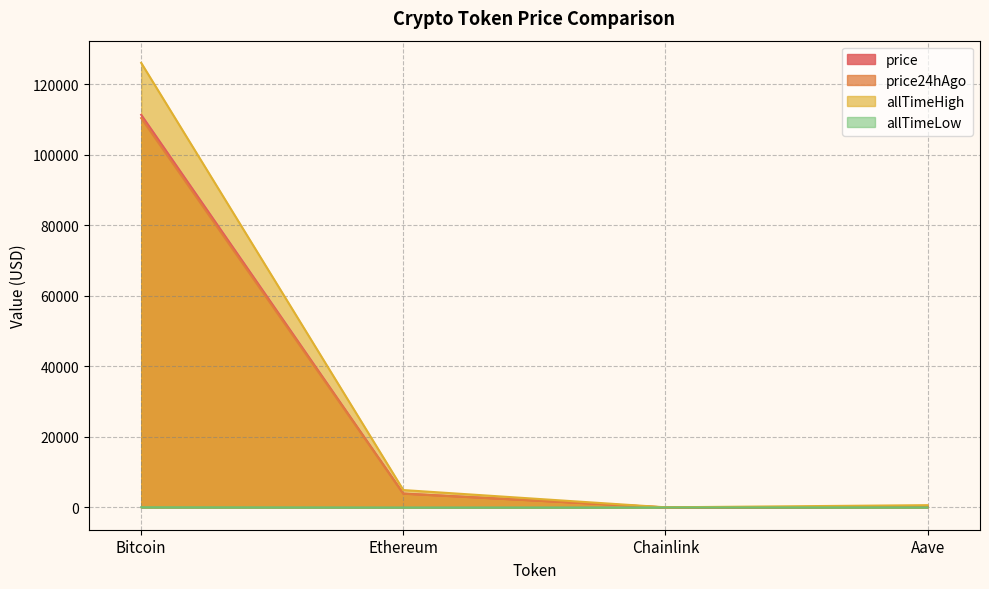

True or false: allTimeLow and allTimeHigh intersect in this chart.

False